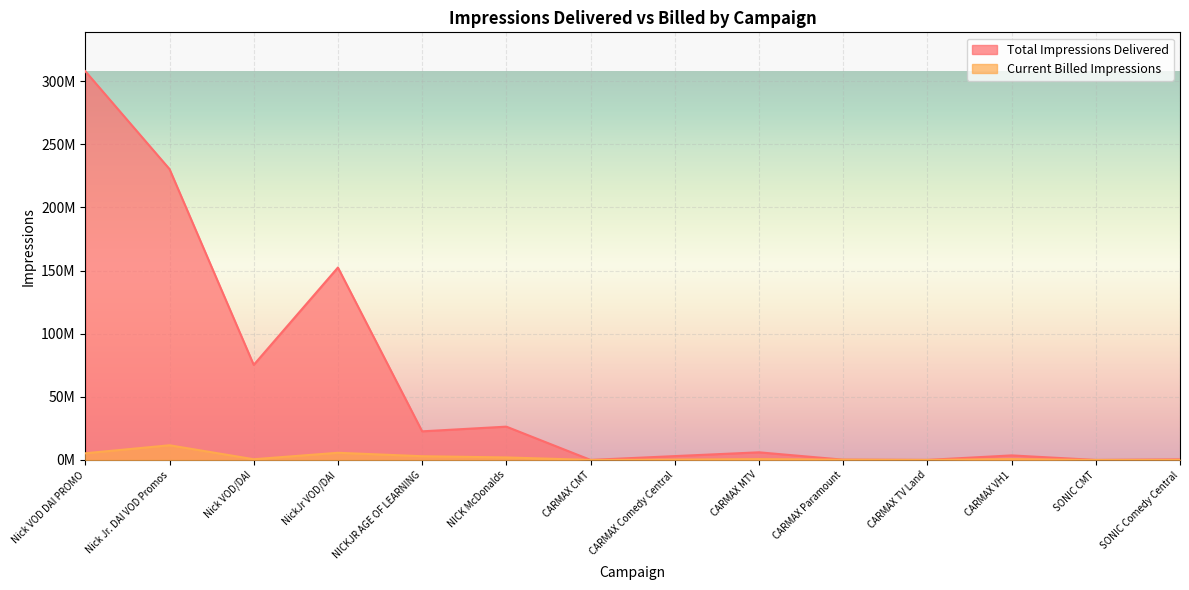

Rank the series by their average value, from lowest to highest.

Current Billed Impressions, Total Impressions Delivered